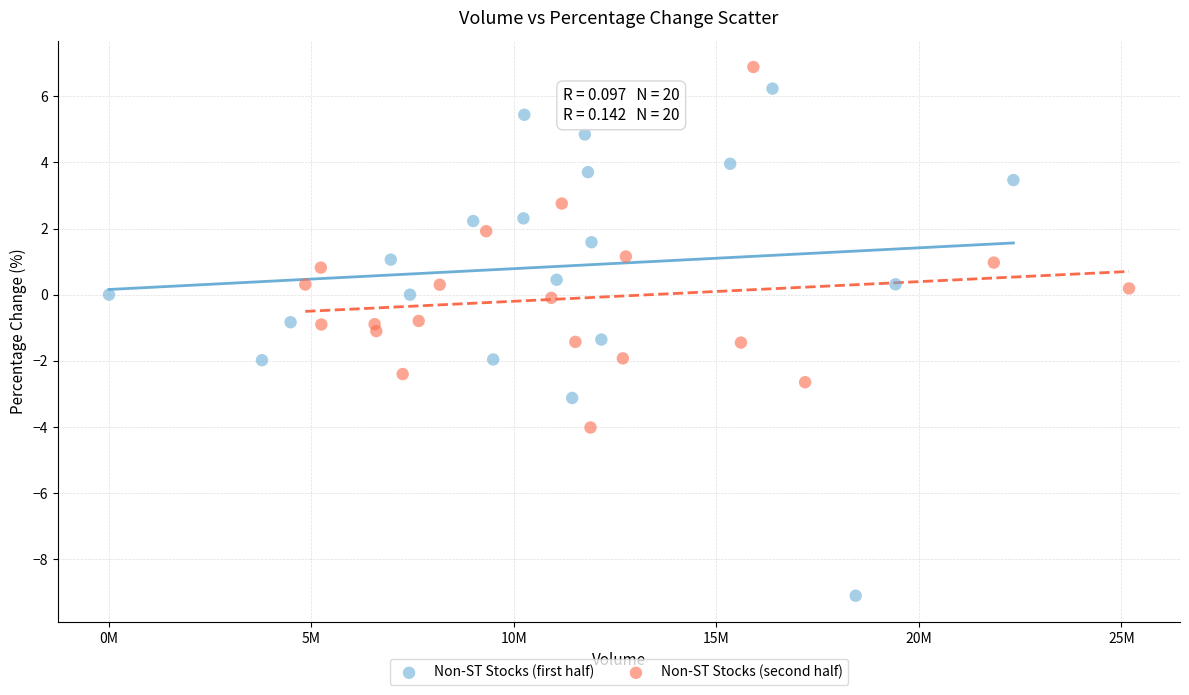

Which series has the widest spread of Y values?

Non-ST Stocks (first half)